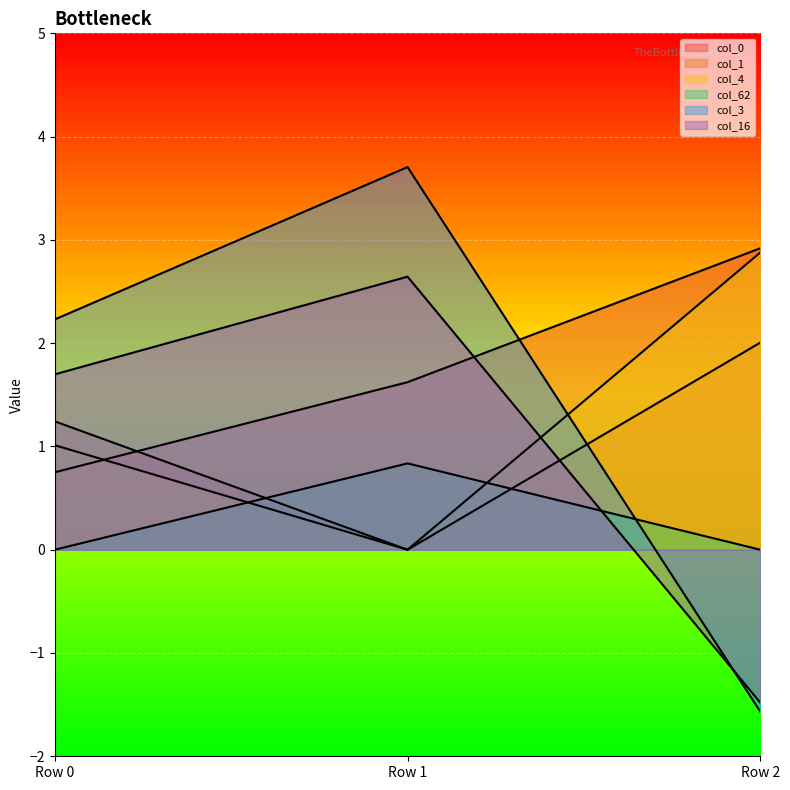

At which category is the sum across all series the highest?

Row 1